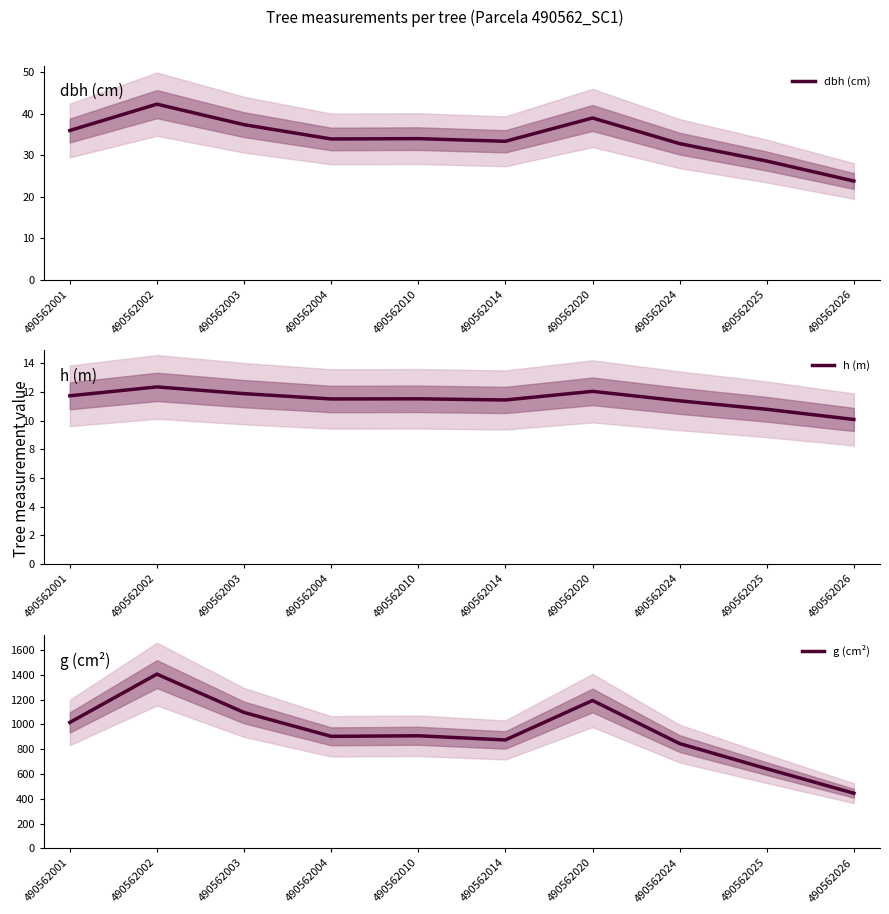

The value of h (m) at 490562010 is 4.1. True or false?

False